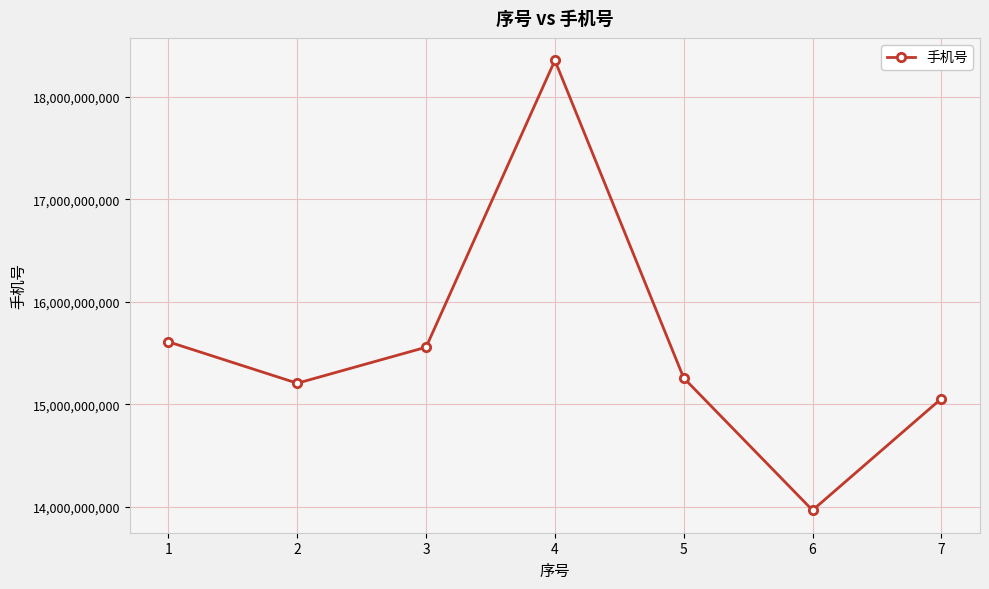

Which has a higher value, 2 or 3?

3